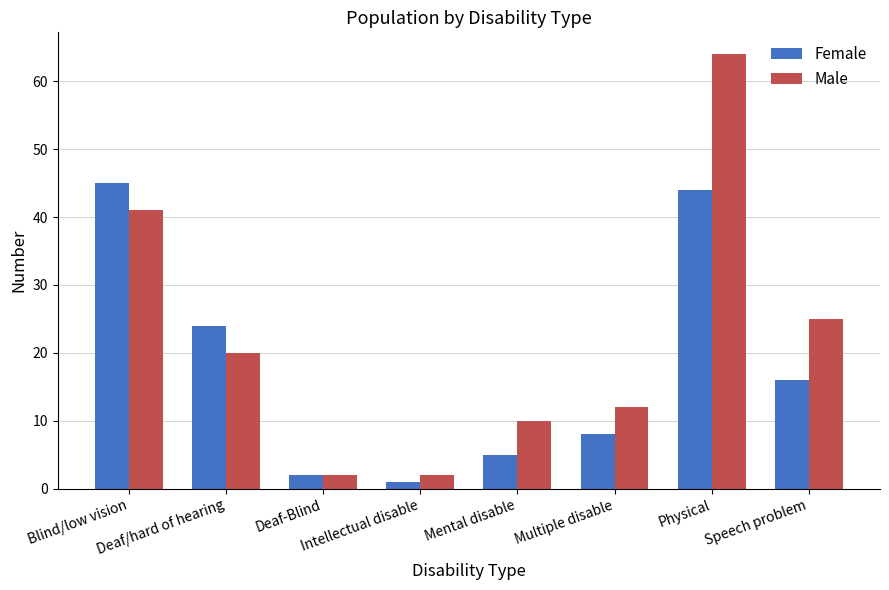

How many bars are there in total?

16